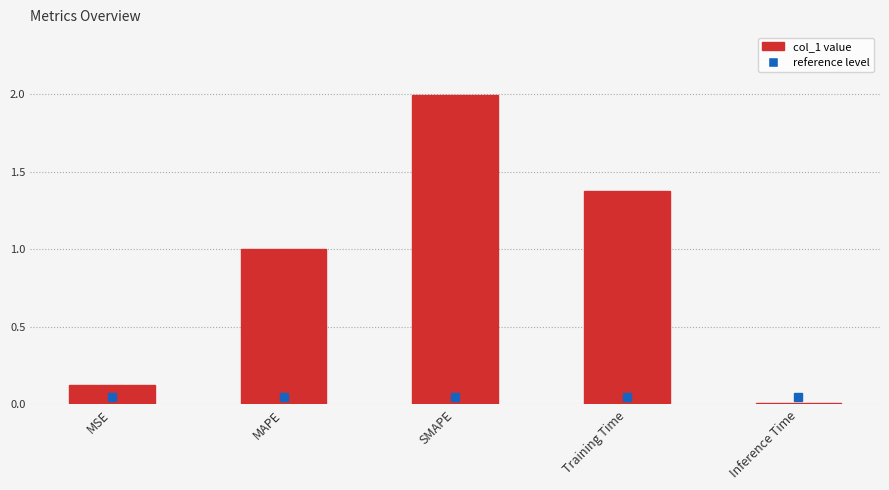

What is the average value?

0.9